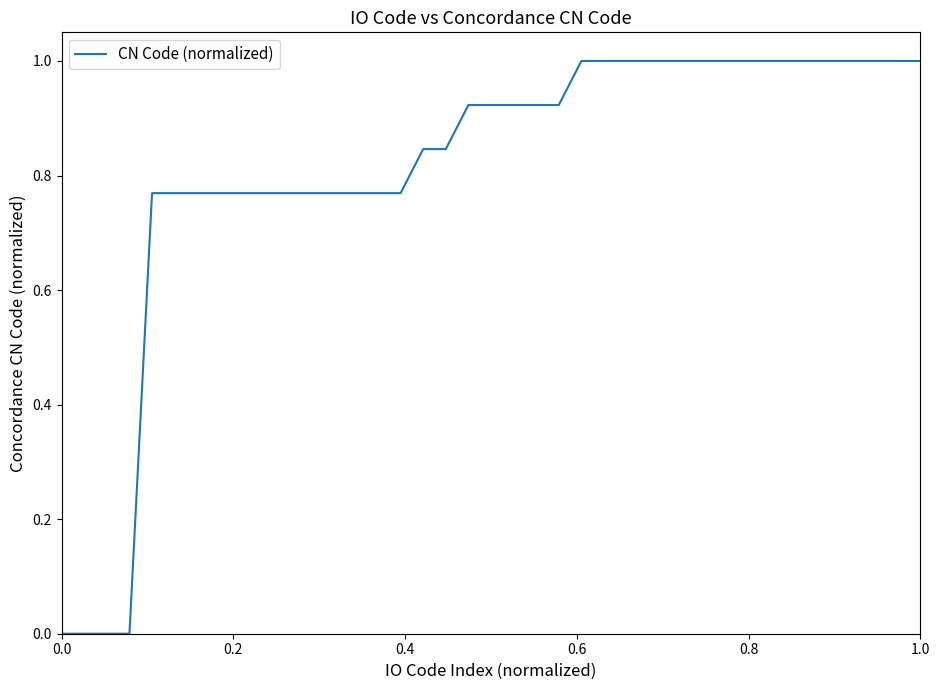

What is the difference between the maximum and minimum values?

1.0